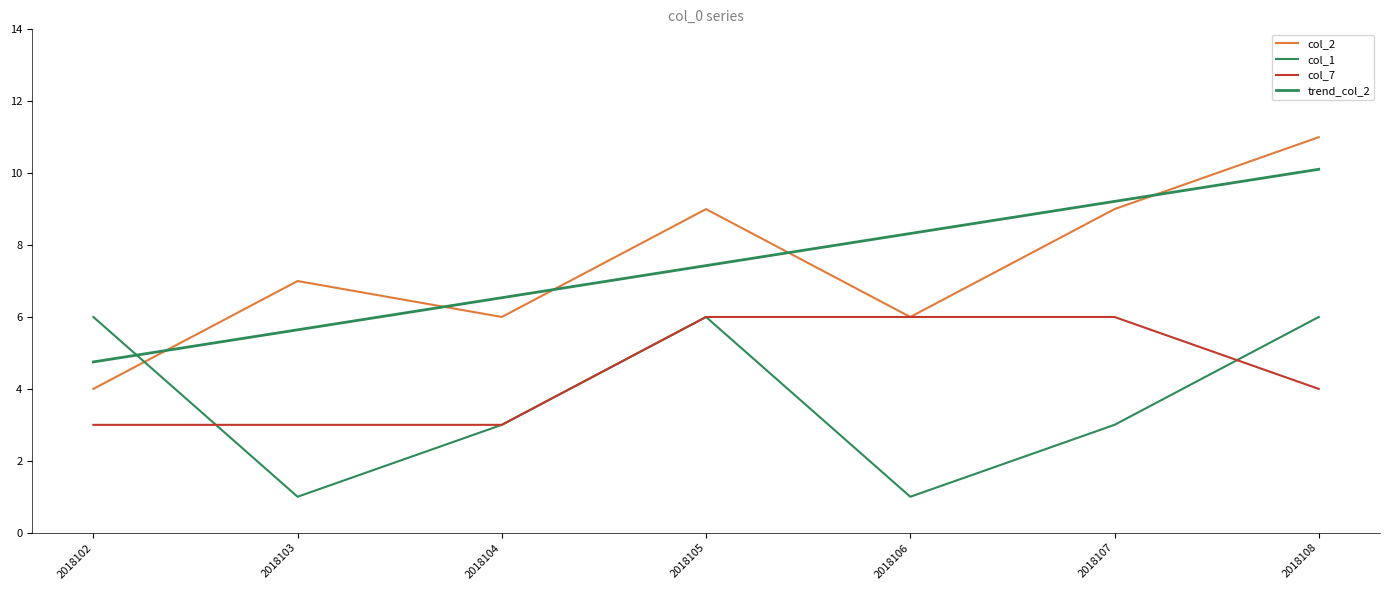

At which category is the sum across all series the highest?

2018108